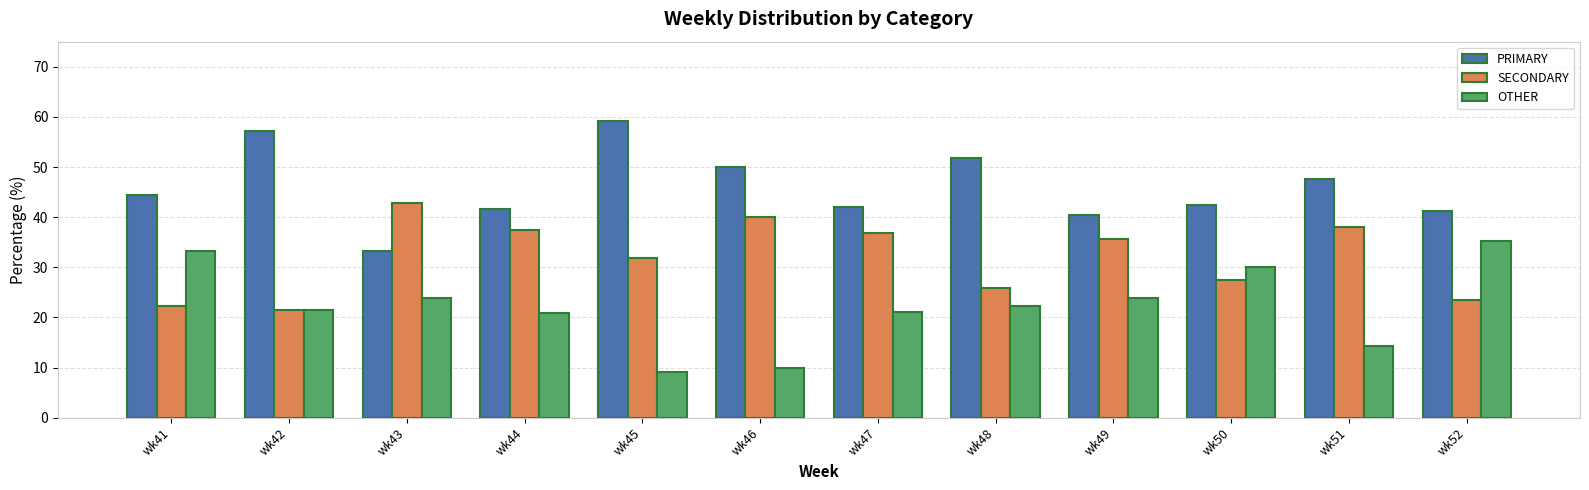

What are all the series names shown in the legend?

PRIMARY, SECONDARY, OTHER